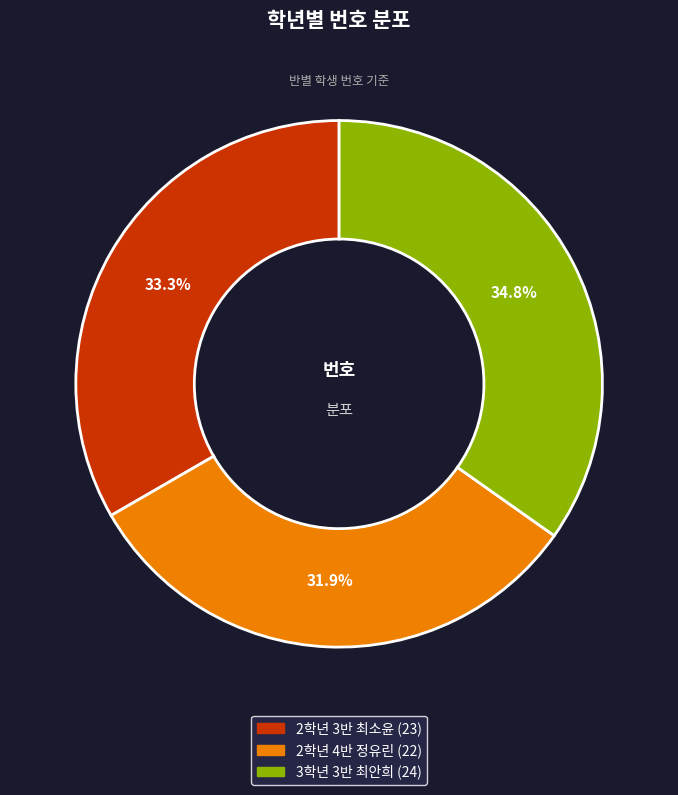

Combined, do 2학년 4반 정유린 and 3학년 3반 최안희 account for over 50%?

Yes